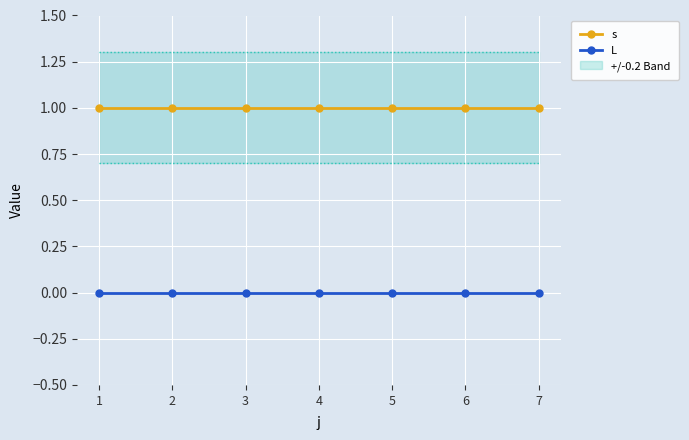

At 6, list the series in order from smallest to largest.

L, s